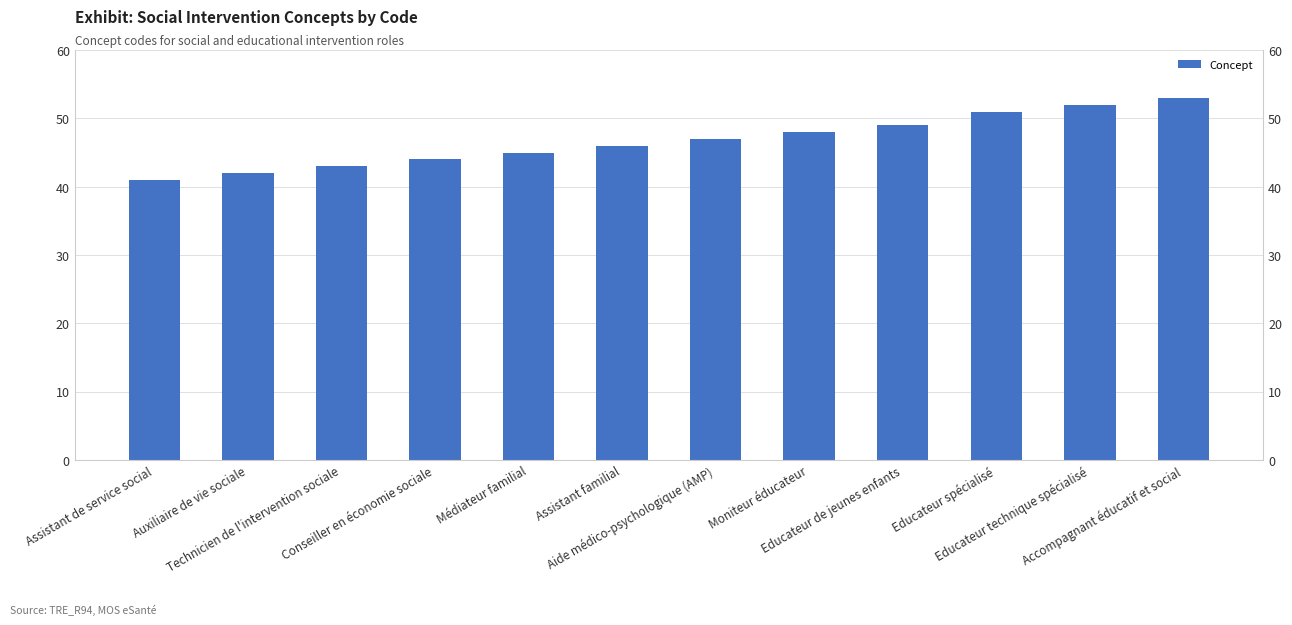

What is the sum of the values at Educateur spécialisé and Accompagnant éducatif et social?

104